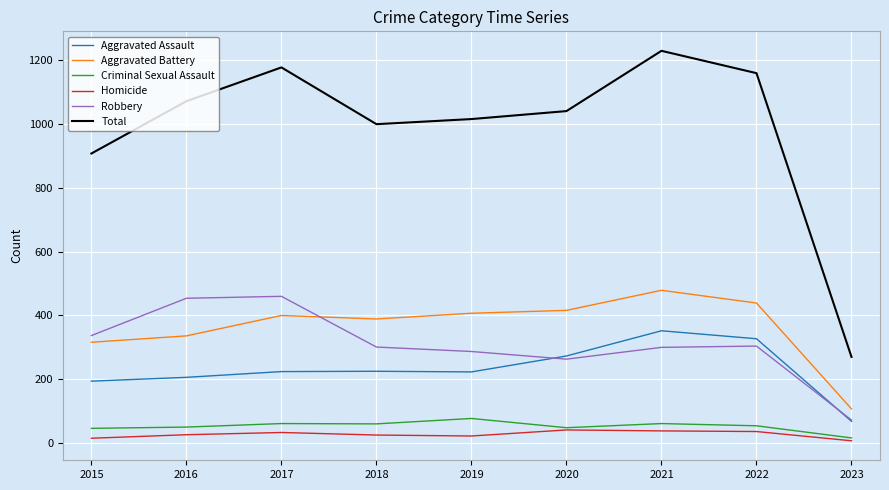

Is the value of Total at 2021 greater than the value of Aggravated Assault at 2021?

Yes